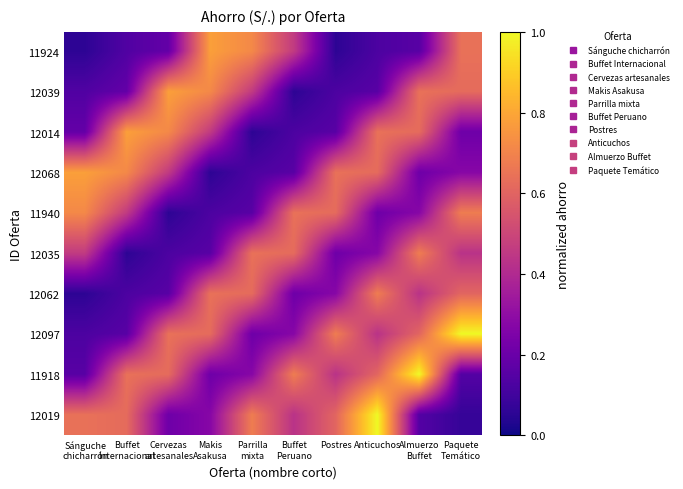

Rank the series at Makis Asakusa from highest to lowest value.

11924, 12039, 12062, 12097, 12014, 12019, 11918, 12035, 11940, 12068